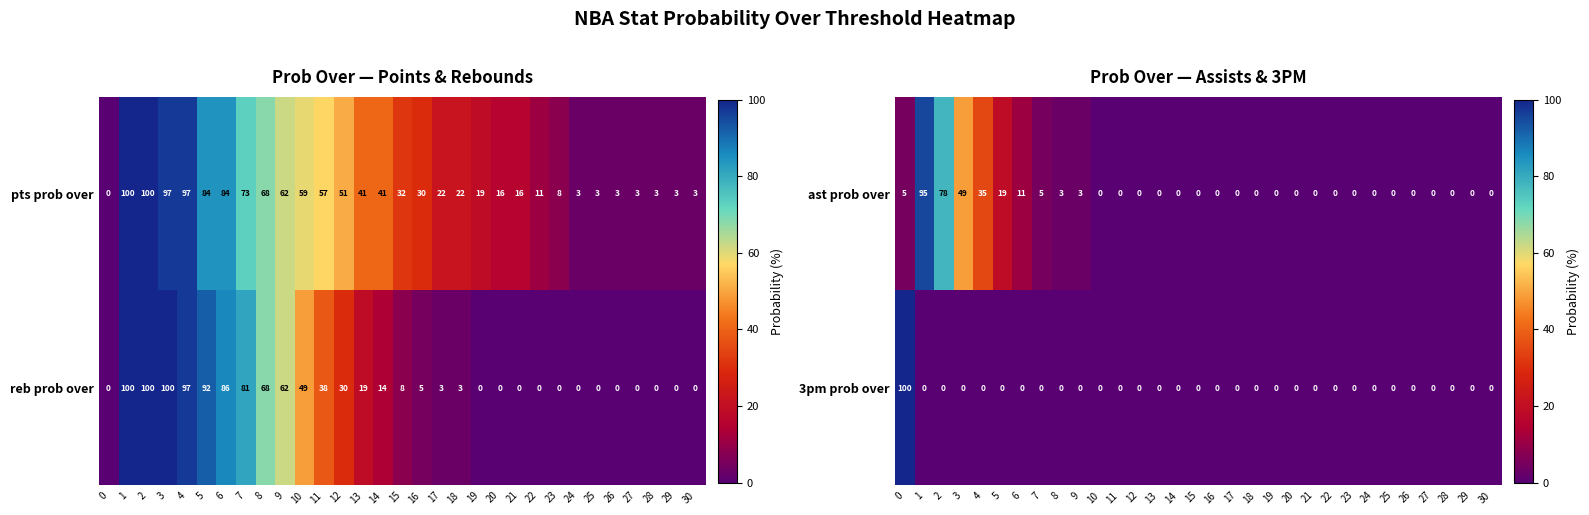

What is the highest value of the 3pm prob over series?

100